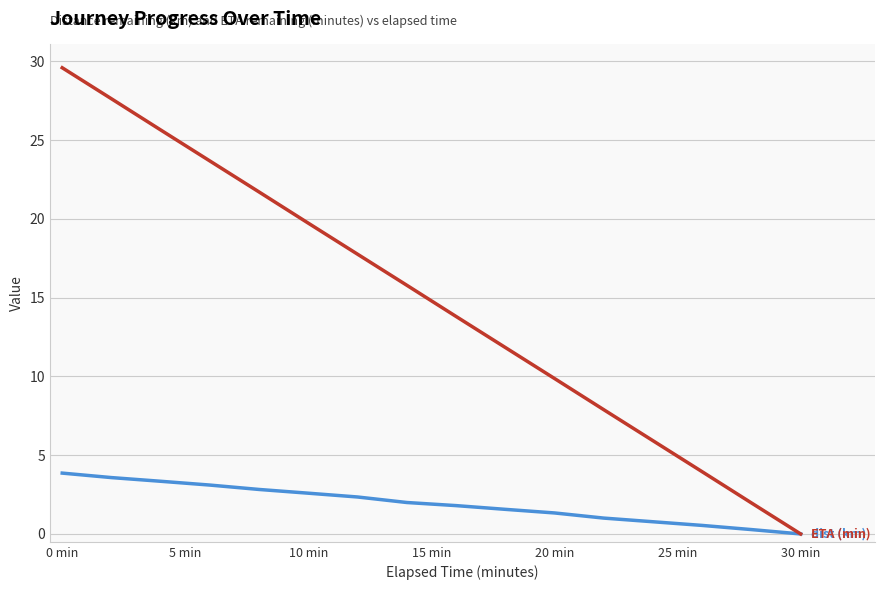

What is the maximum value shown in the chart?

29.6